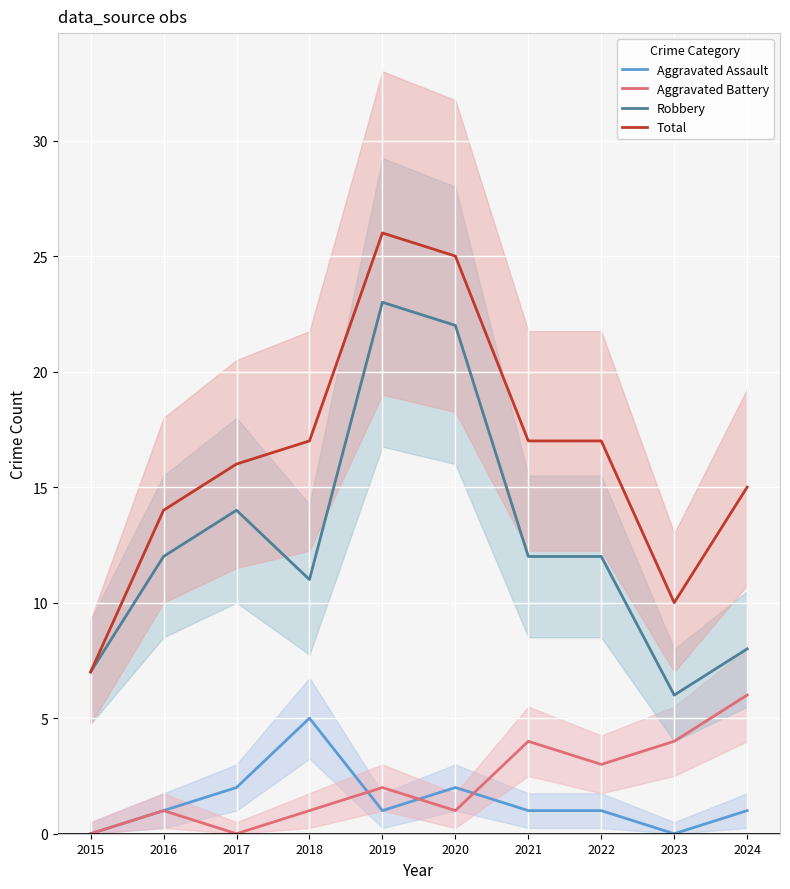

Is this an area chart (filled region under the line)?

No